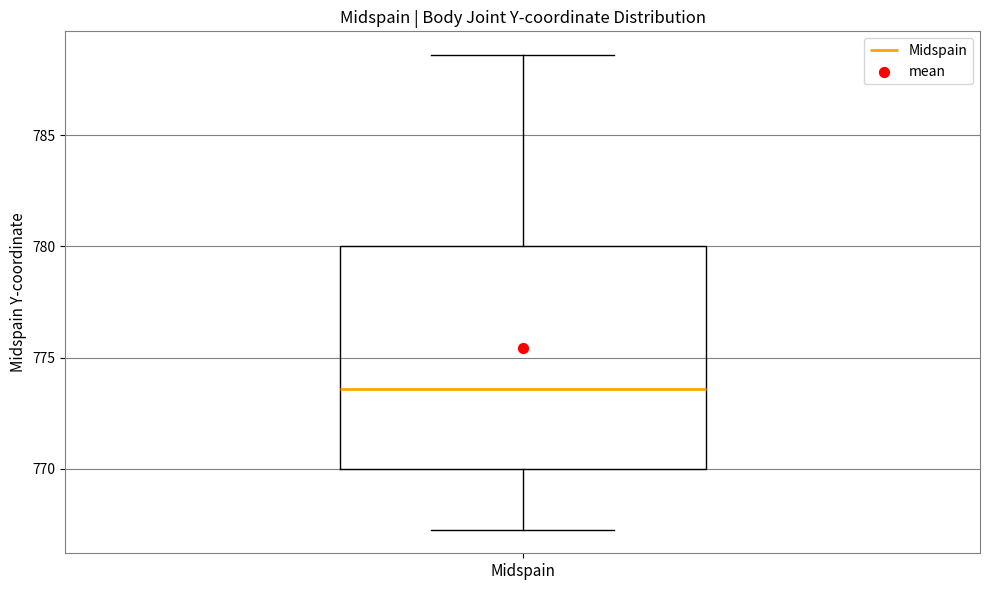

Read this box plot against the y-axis: the position of the median line, the range covered by the box, and the ends of both whiskers. The values are not printed on the chart, so give them approximately, as read against the axis.

median 773.5, box 770.0 to 780.0, whiskers 767.5 to 788.5